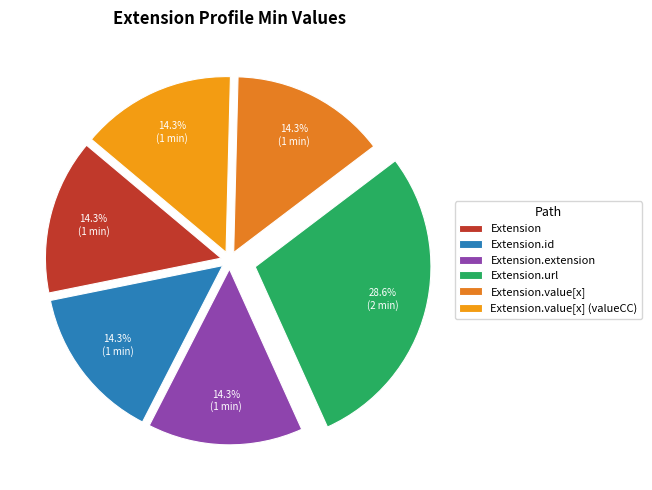

Count the number of slices in the pie.

6